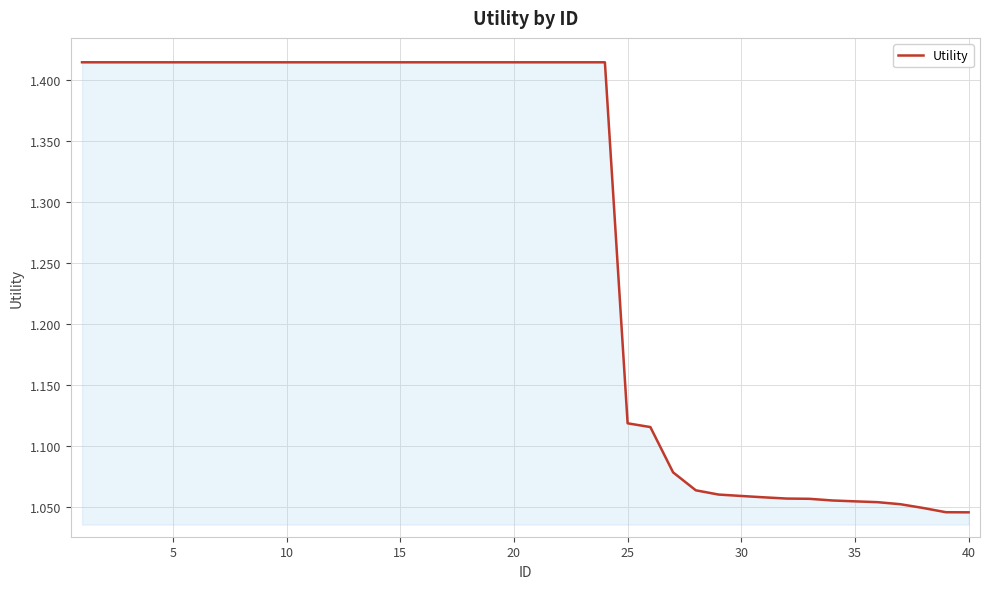

What is the average value?

1.3